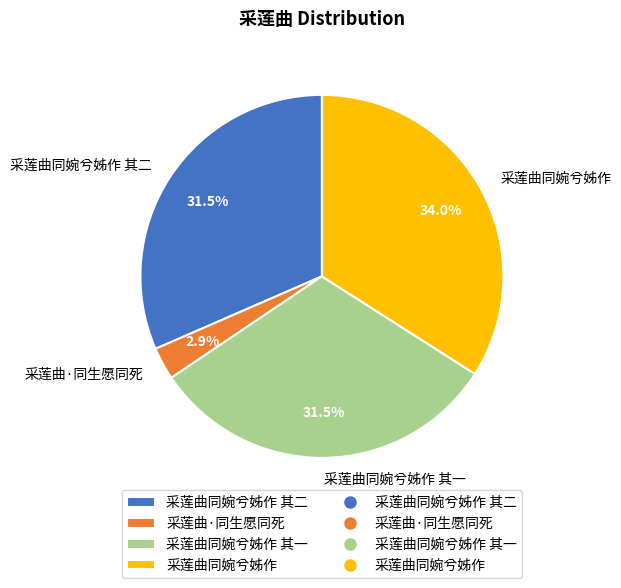

Which has a higher value, 采莲曲同婉兮姊作 其一 or 采莲曲同婉兮姊作?

采莲曲同婉兮姊作